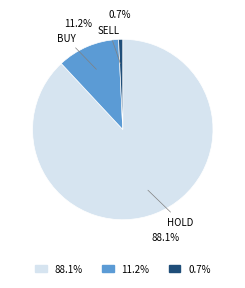

Is there a majority slice in this chart?

Yes